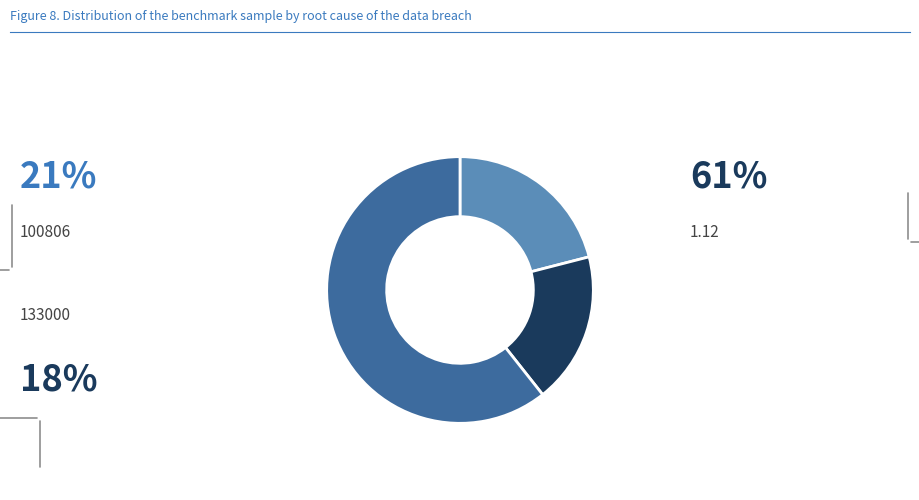

Does any single category account for the majority?

Yes